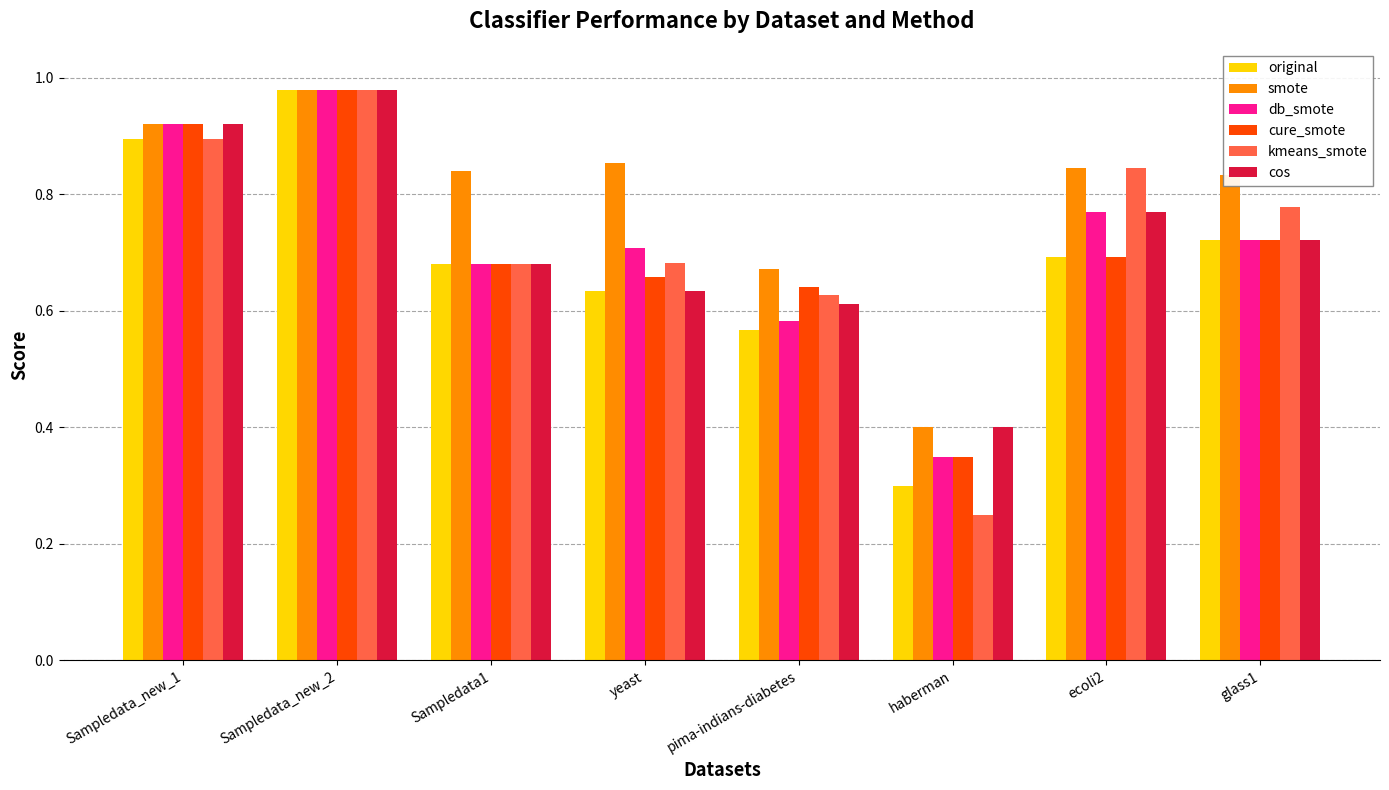

What are all the series names shown in the legend?

original, smote, db_smote, cure_smote, kmeans_smote, cos